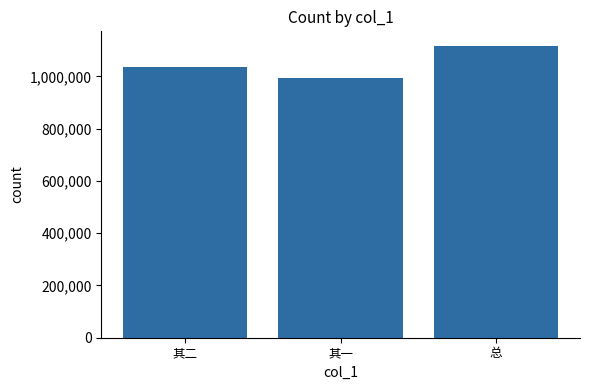

How many values are between 995324 and 1116738?

3